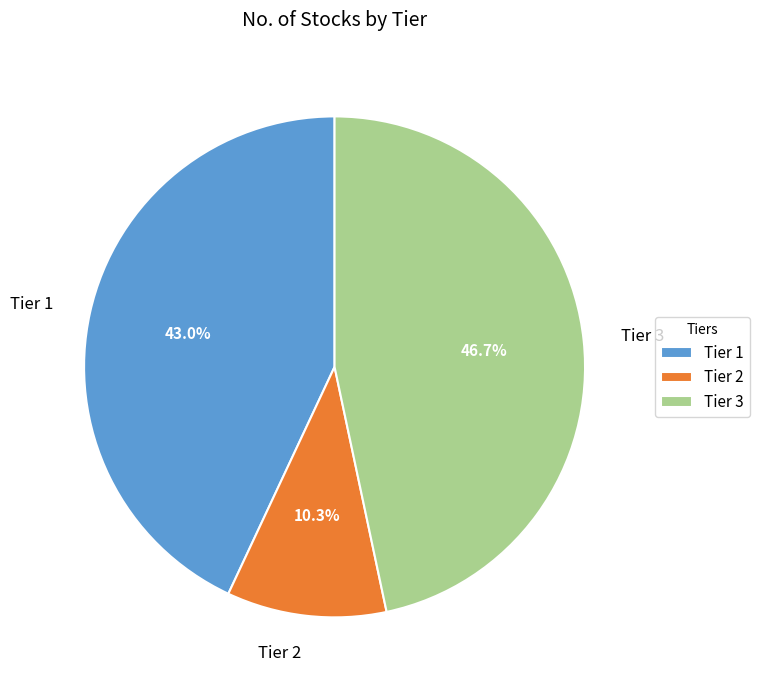

What percentage is the Tier 1 slice, to the nearest percent?

43%